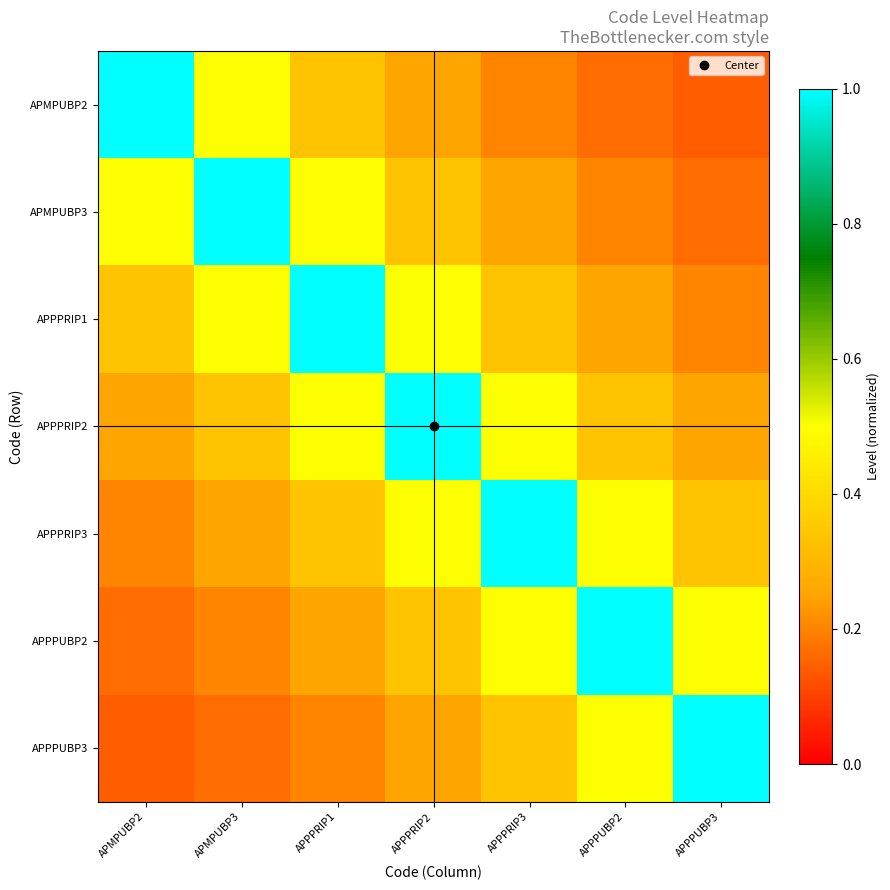

Between APMPUBP2 and APPPRIP2, which series saw the biggest shift?

APMPUBP2